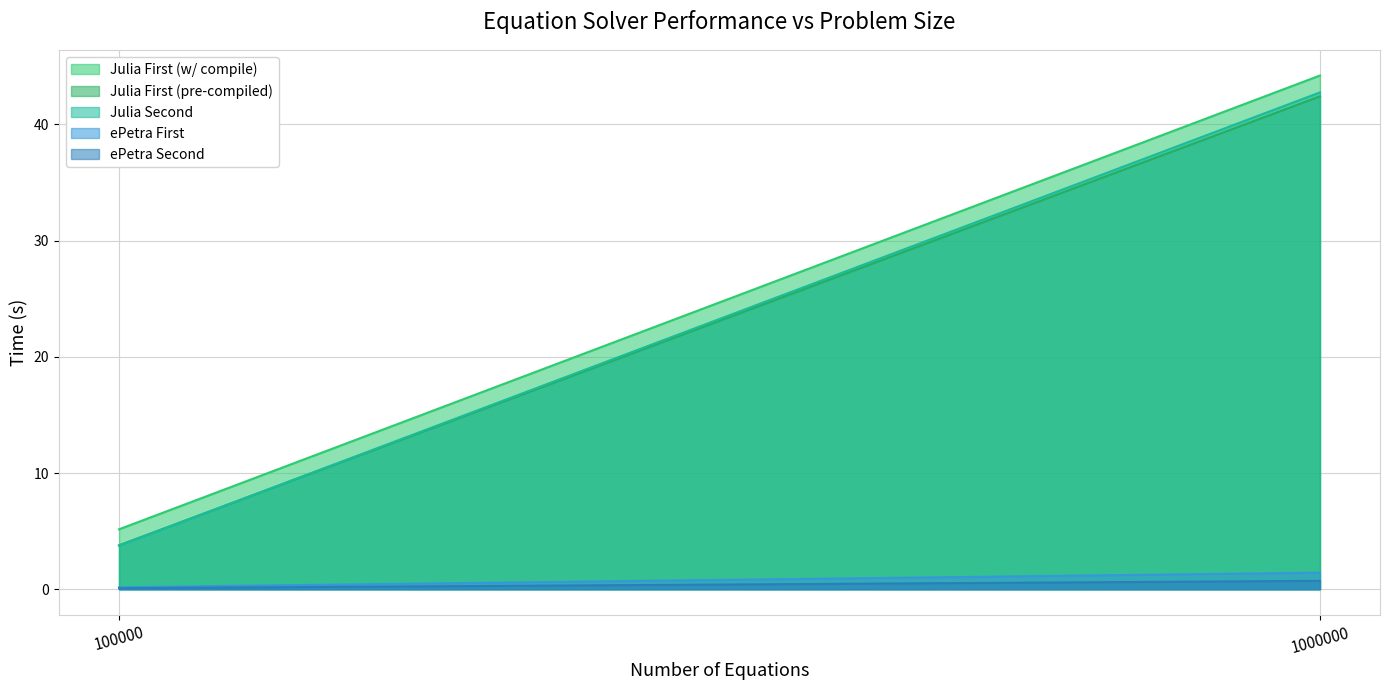

What is the difference between the ePetra First values at 1000000 and 100000?

1.3